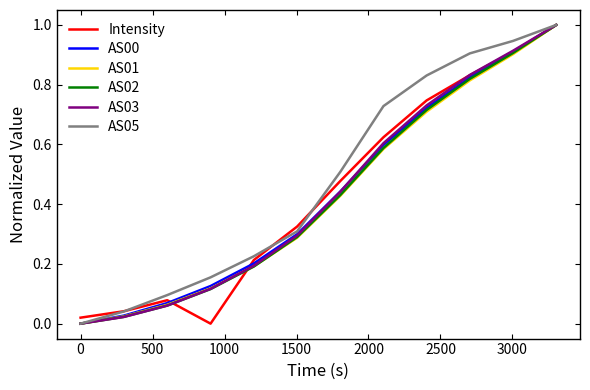

What is the highest value of the AS01 series?

1.0